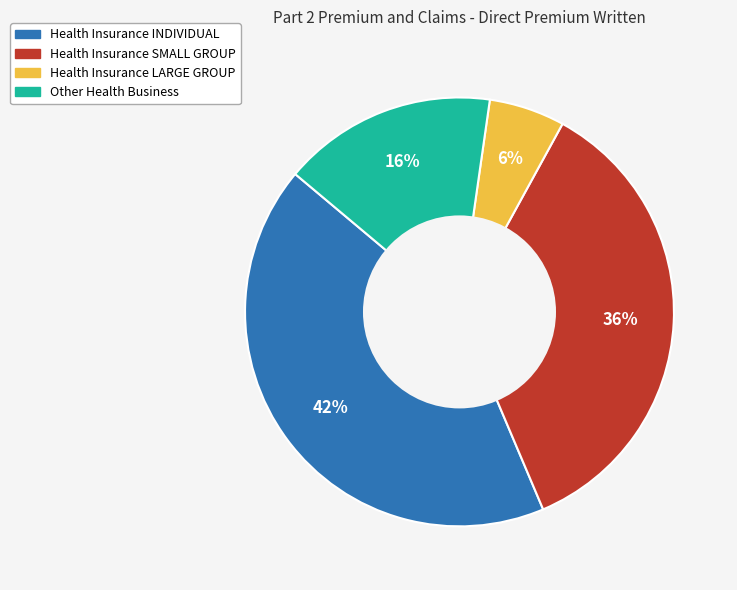

True or false: Health Insurance LARGE GROUP accounts for 1% of the total.

False